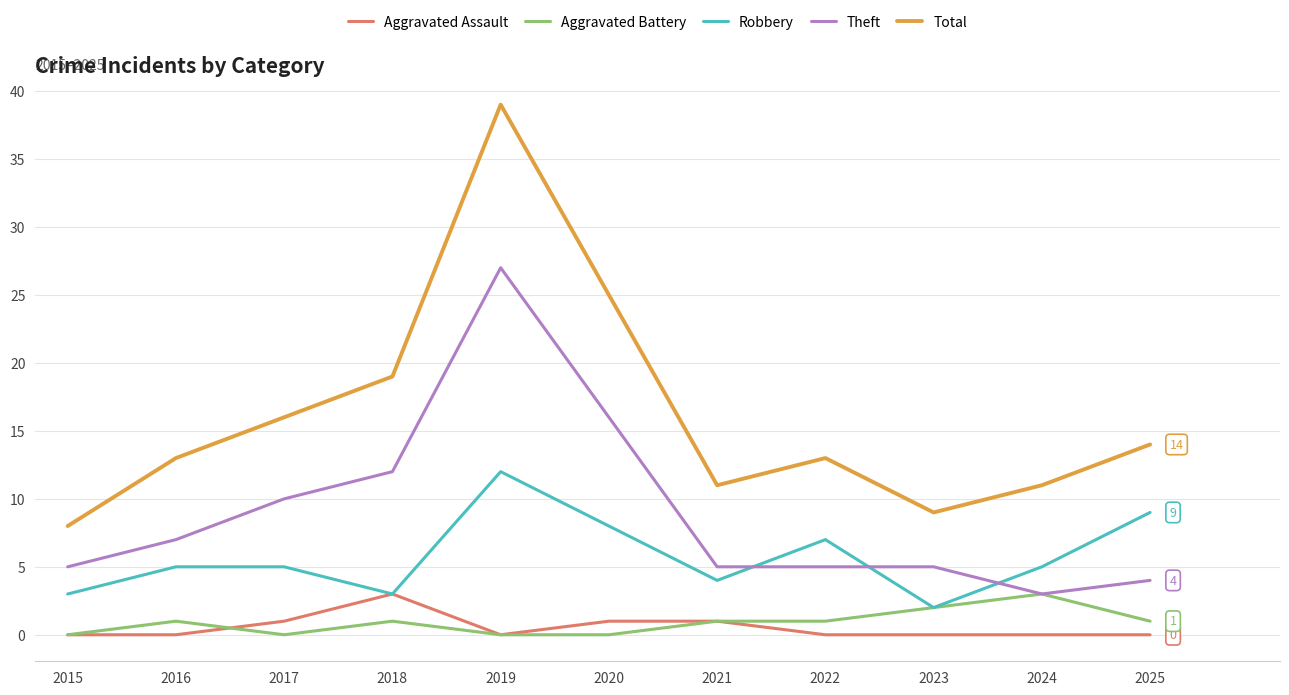

Which series has the largest range (max minus min)?

Total